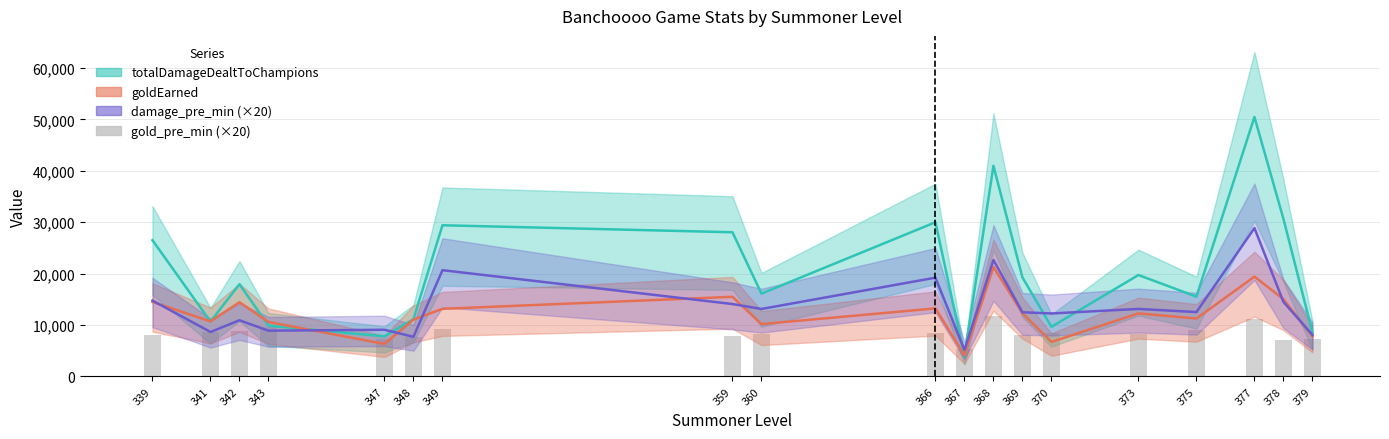

Between 349 and 339, which is larger?

349